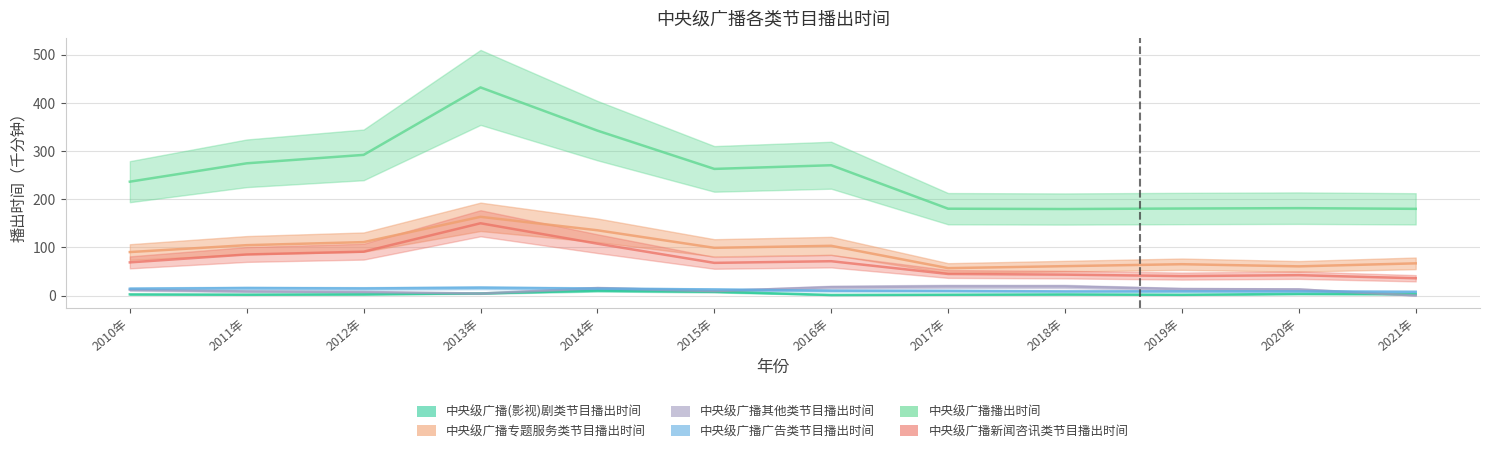

True or false: 中央级广播广告类节目播出时间 and 中央级广播专题服务类节目播出时间 intersect in this chart.

False